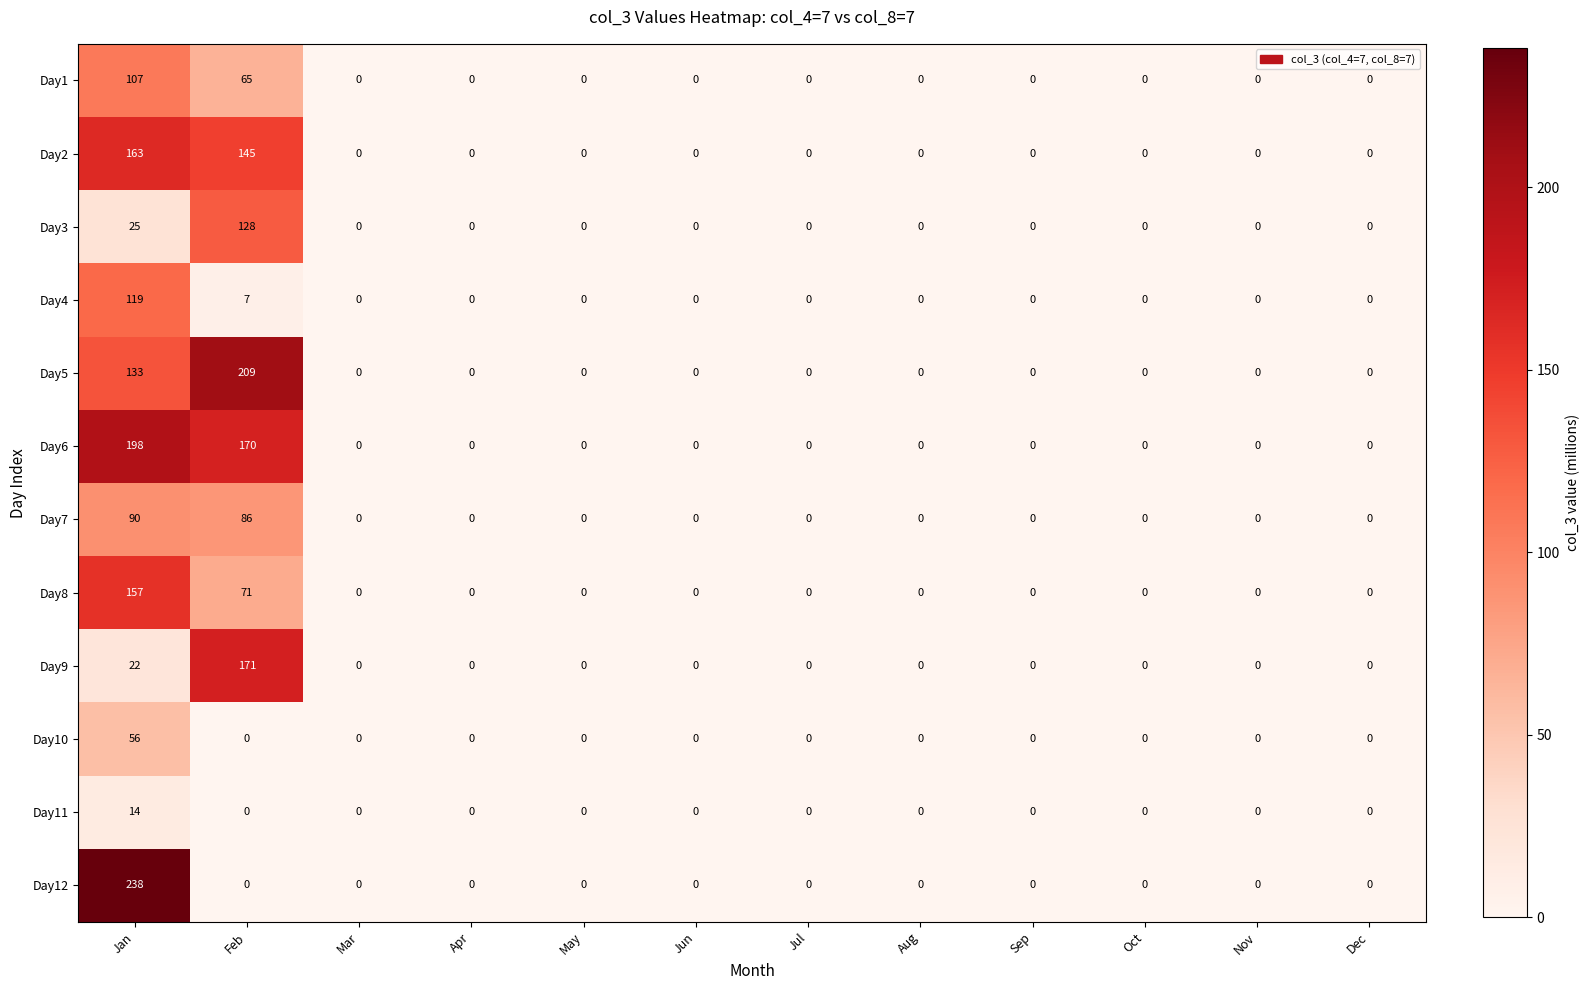

At which category is the sum across all series the highest?

Jan